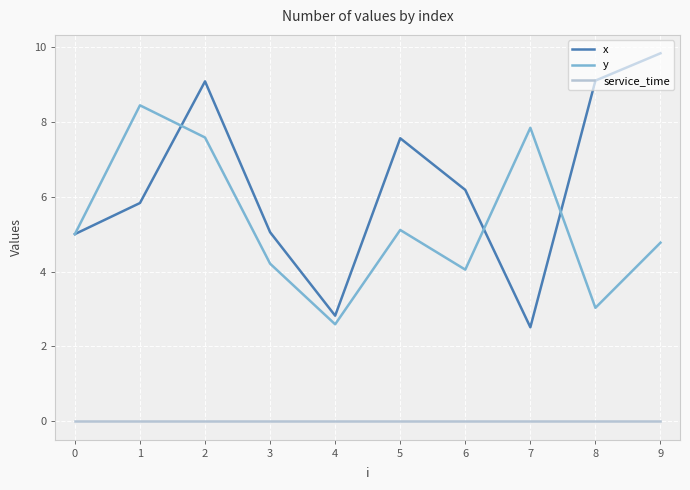

What is the greatest value displayed?

9.8